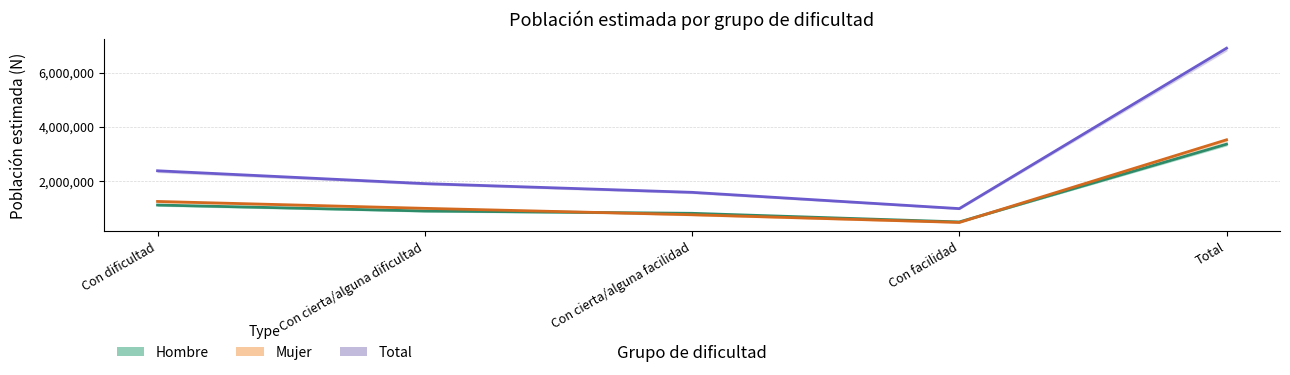

Is this an area chart (filled region under the line)?

No